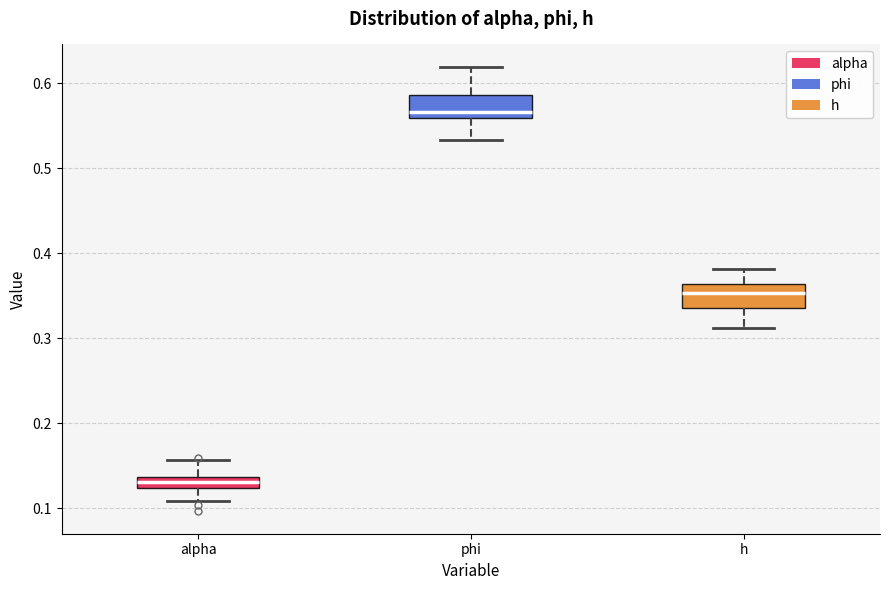

Which box has the lowest median line?

alpha